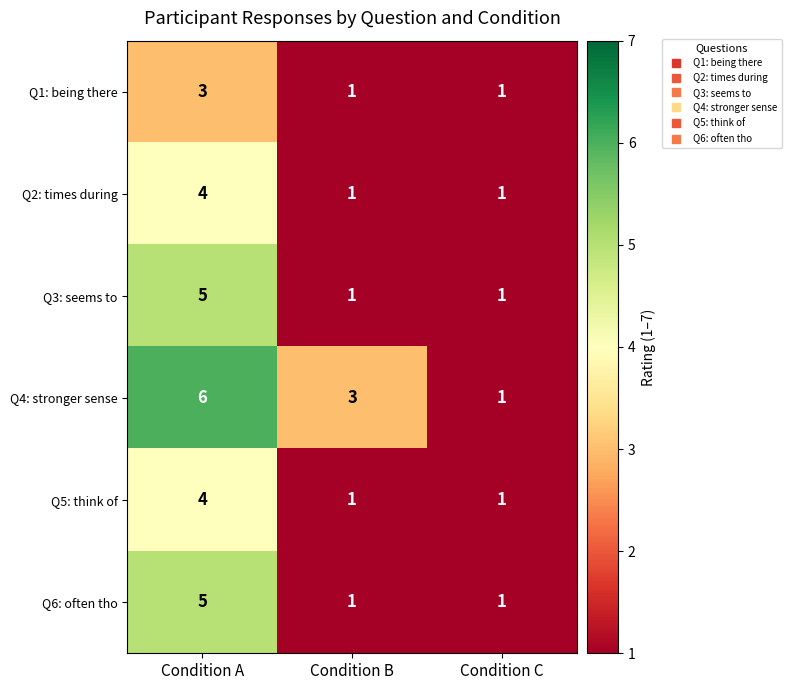

The value of Q6: often tho at Condition B is 1. True or false?

True